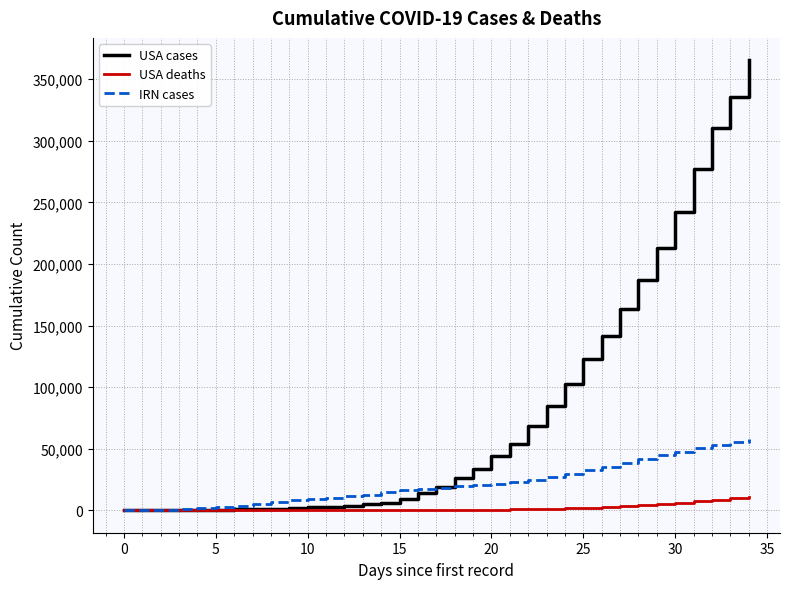

How many values in the USA deaths series are below 253?

17